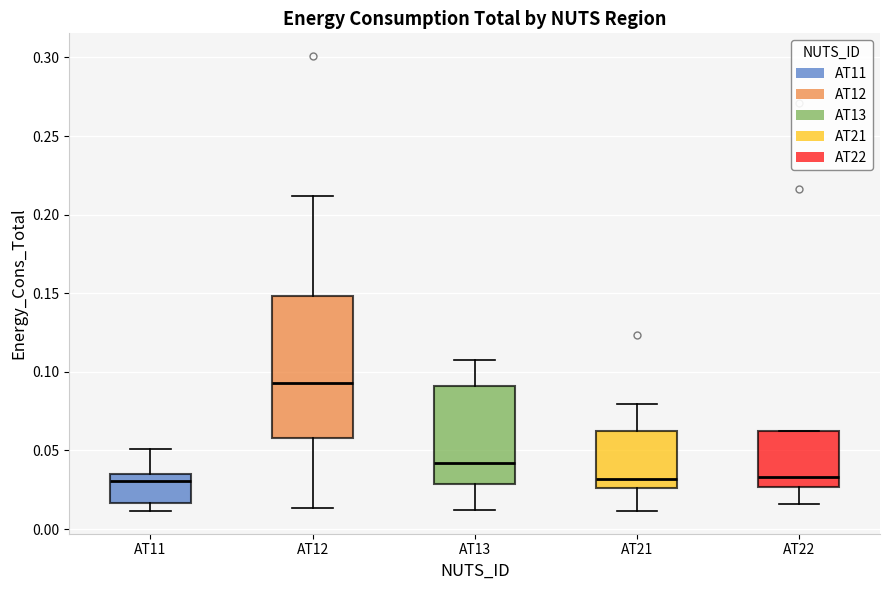

Which box is the tallest, from its lower edge to its upper edge?

AT12